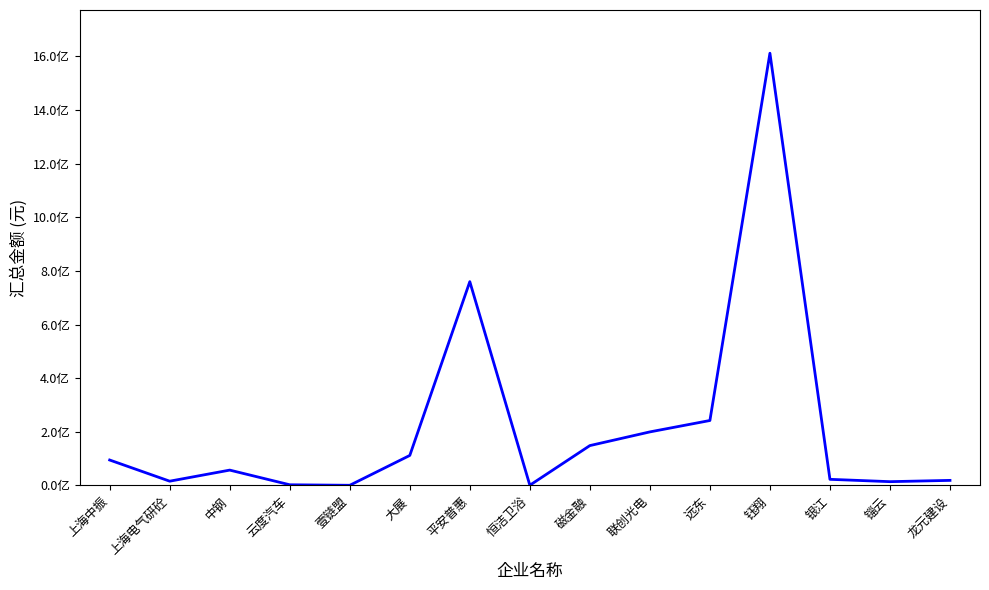

How many interior local valleys (lower than both neighbors) does the data have?

4